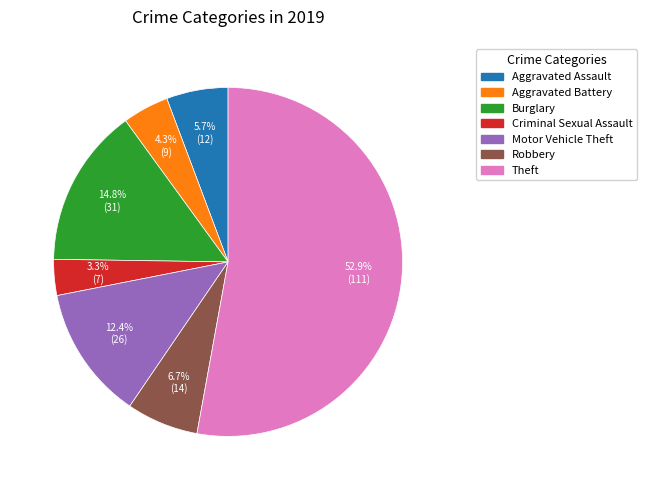

To the nearest percent, what is the difference between the Aggravated Battery and Theft slice percentages?

49%